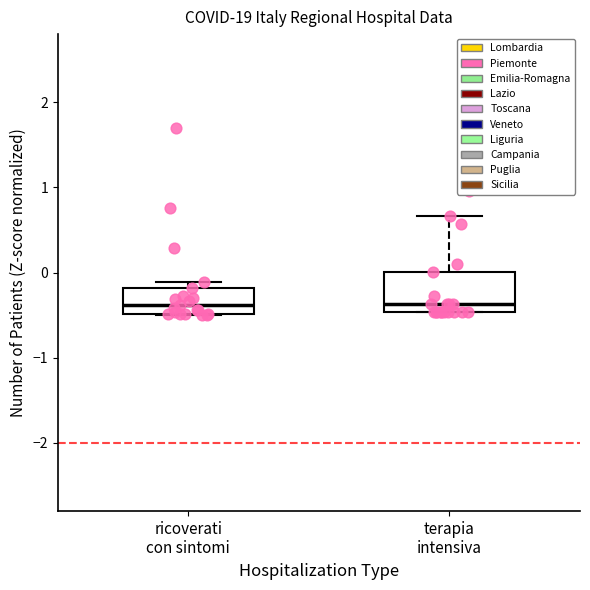

Where is the upper edge of the box for ricoverati con sintomi on the y-axis? The values are not printed on the chart, so give them approximately, as read against the axis.

-0.2